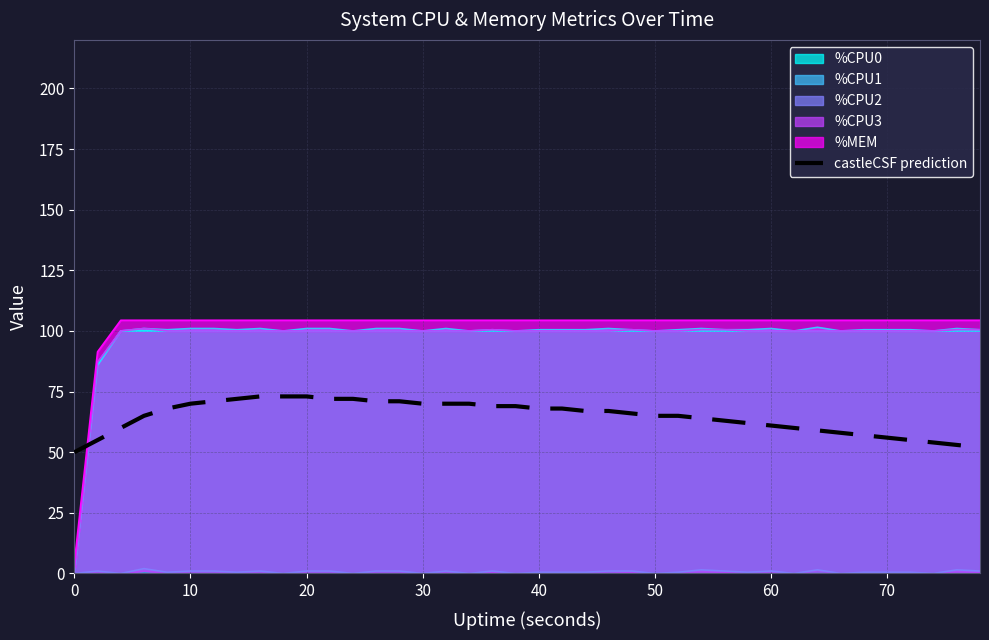

True or false: there are more than 2 points higher than both neighbors.

False